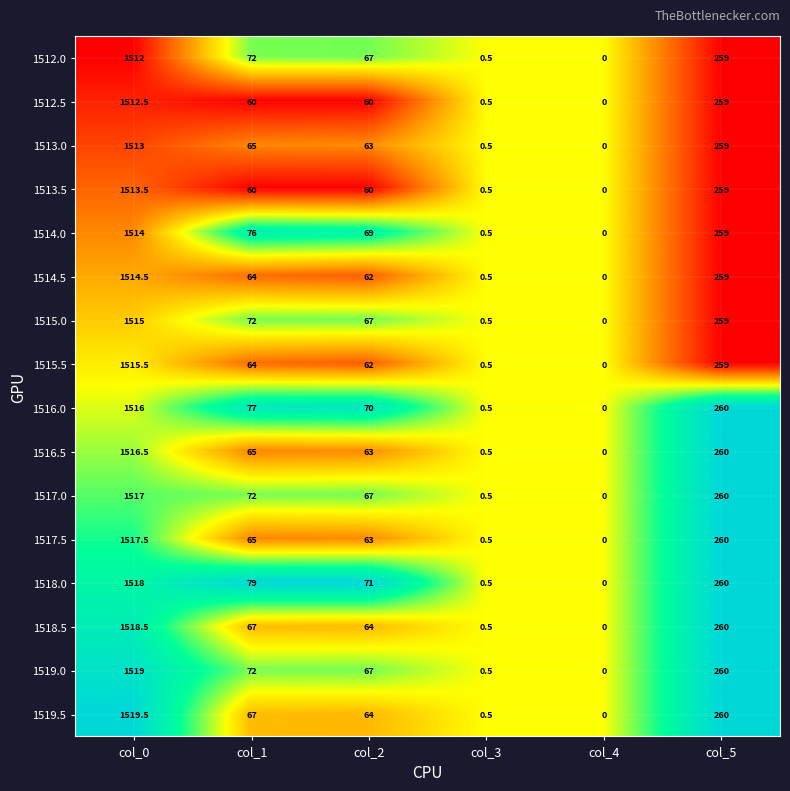

List the series in order of their peak value, lowest first.

1512.0, 1512.5, 1513.0, 1513.5, 1514.0, 1514.5, 1515.0, 1515.5, 1516.0, 1516.5, 1517.0, 1517.5, 1518.0, 1518.5, 1519.0, 1519.5